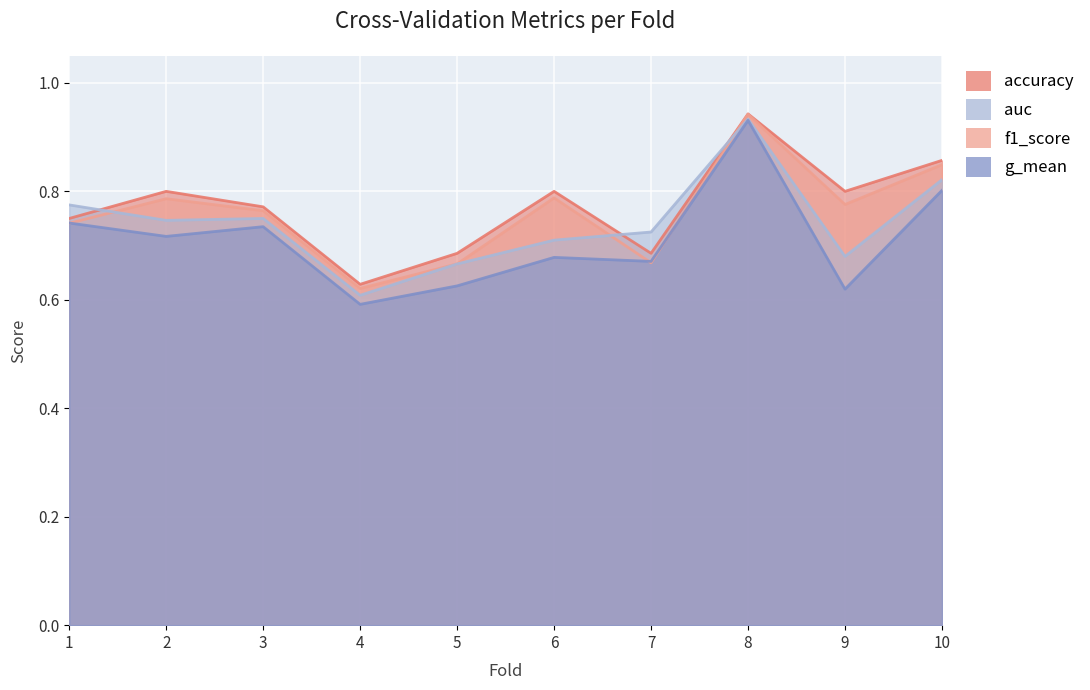

Rank the series by their average value, from highest to lowest.

accuracy, f1_score, auc, g_mean